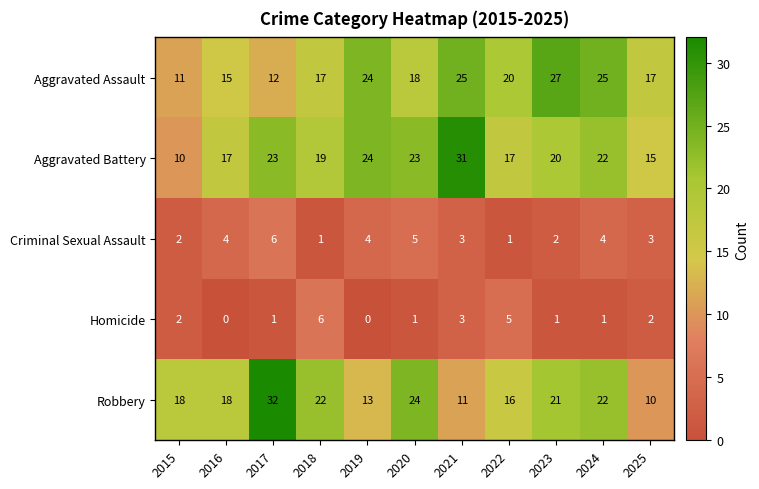

At 2025, list the series in order from largest to smallest.

Aggravated Assault, Aggravated Battery, Robbery, Criminal Sexual Assault, Homicide